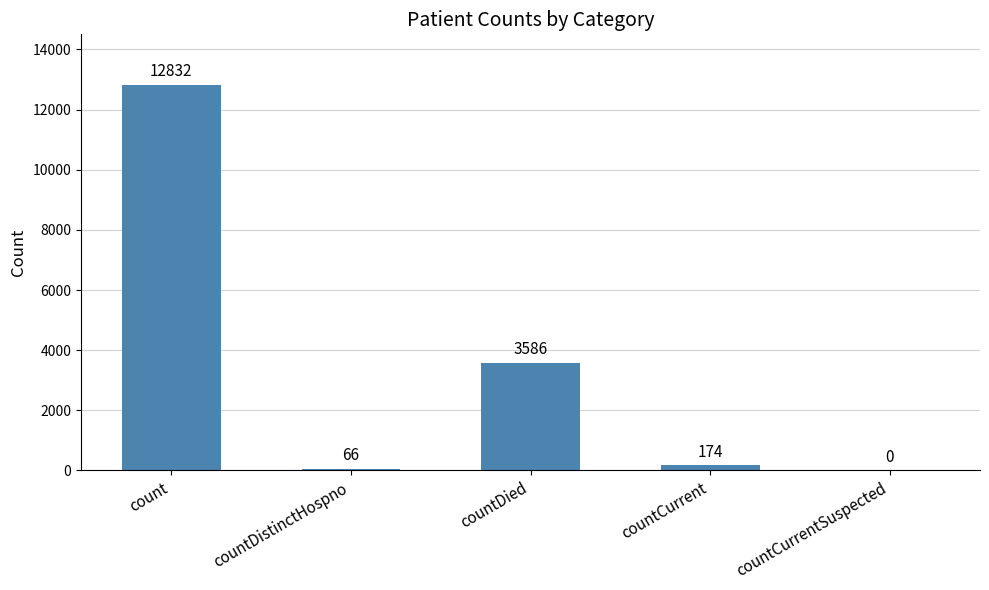

How many data points does each series have?

5